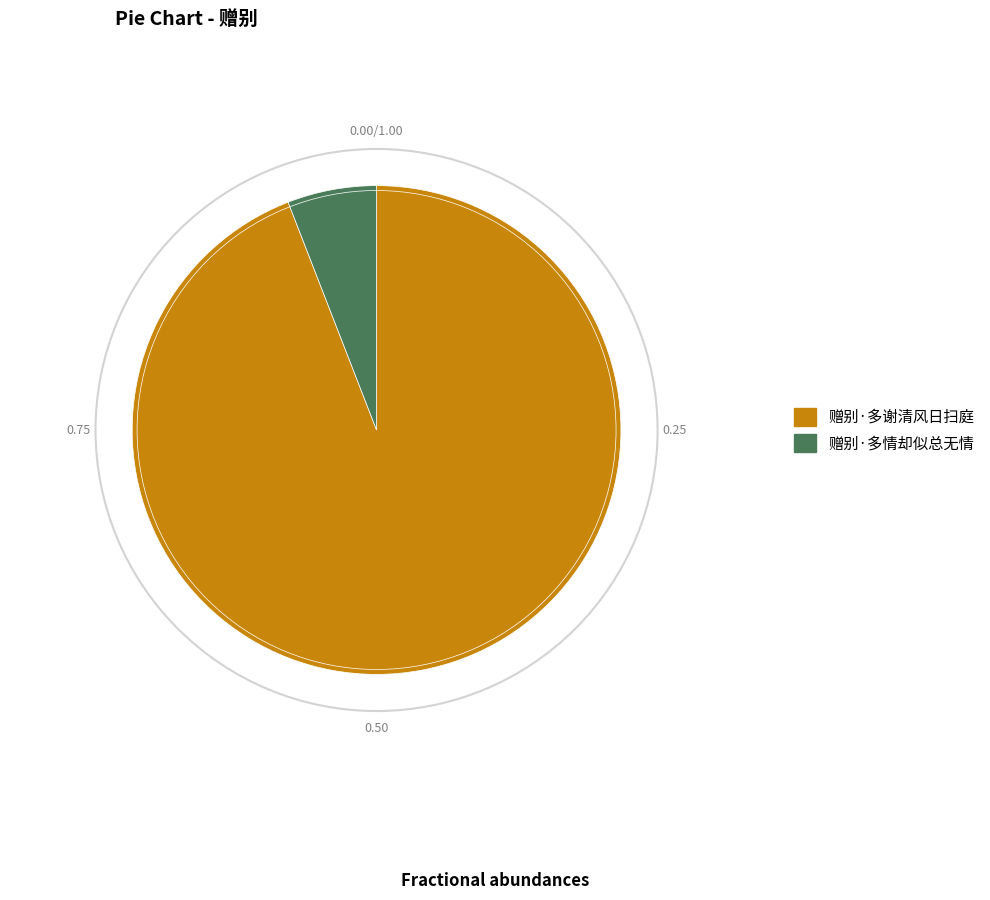

Is there a majority slice in this chart?

Yes